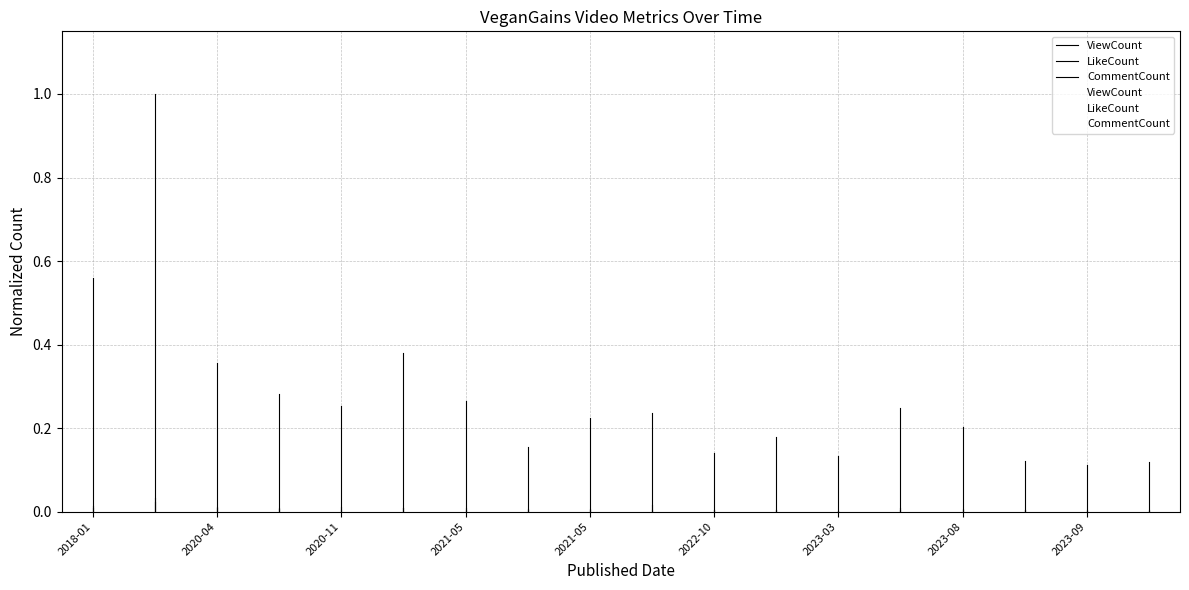

The ViewCount series shows 0.4 at 2018-01. True or false?

False